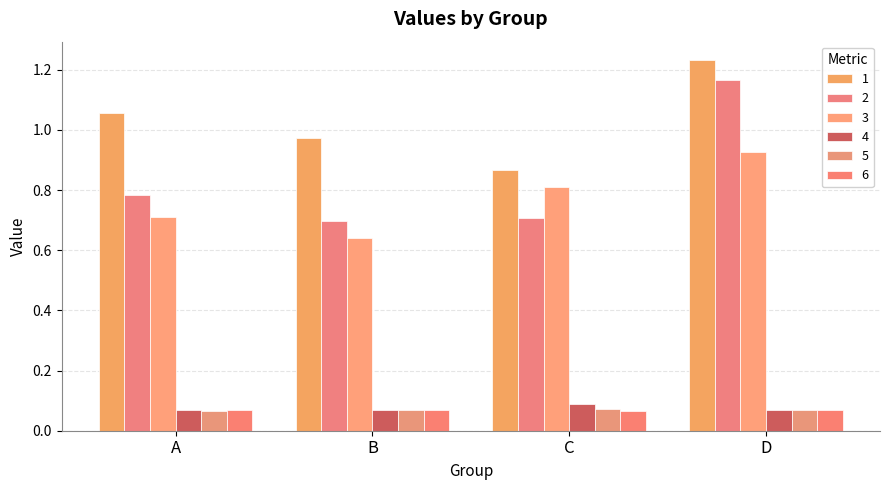

What is the sum of the 5 values at D and C?

0.1